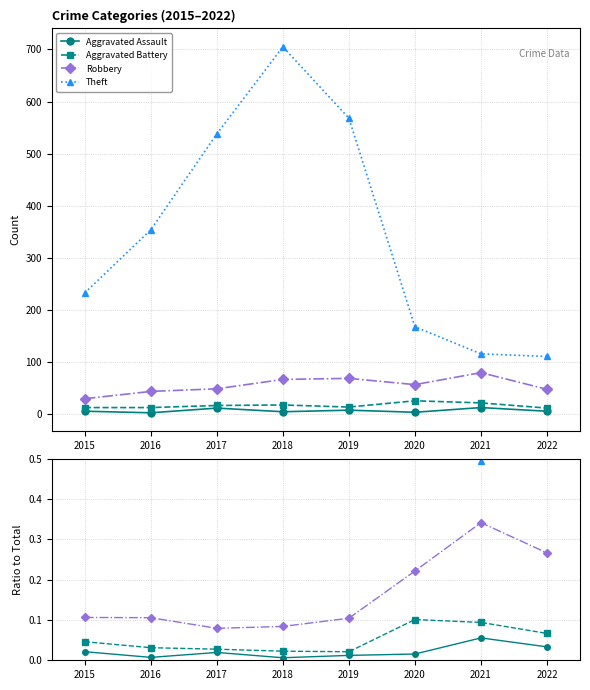

Is the value of Theft at 2022 greater than the value of Aggravated Assault at 2021?

Yes